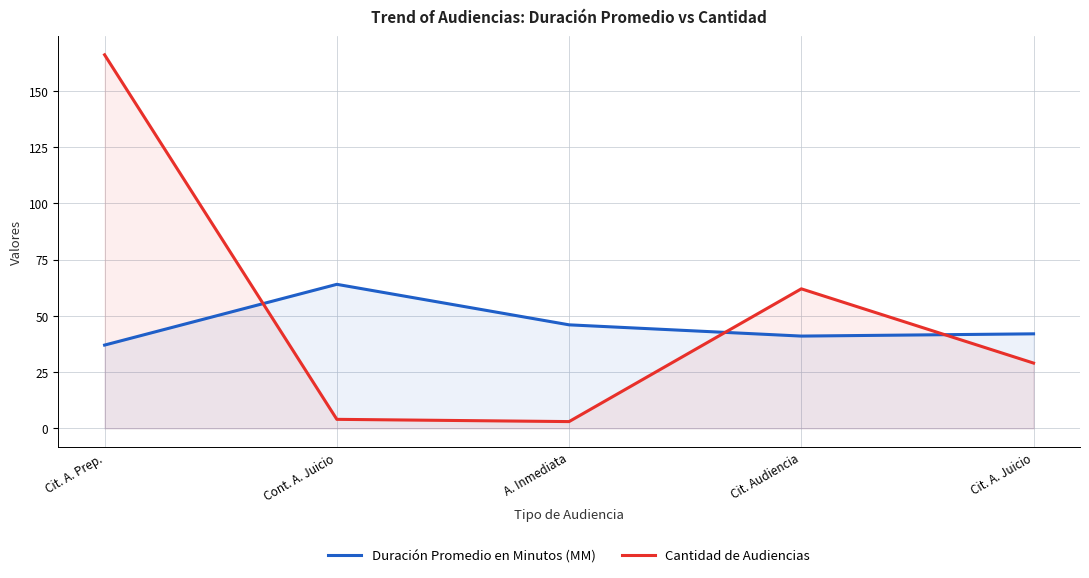

Reading left to right, what are all the values shown in this chart?

Duración Promedio en Minutos (MM): Cit. A. Prep.=37	Cont. A. Juicio=64	A. Inmediata=46	Cit. Audiencia=41	Cit. A. Juicio=42
Cantidad de Audiencias: Cit. A. Prep.=166	Cont. A. Juicio=4	A. Inmediata=3	Cit. Audiencia=62	Cit. A. Juicio=29